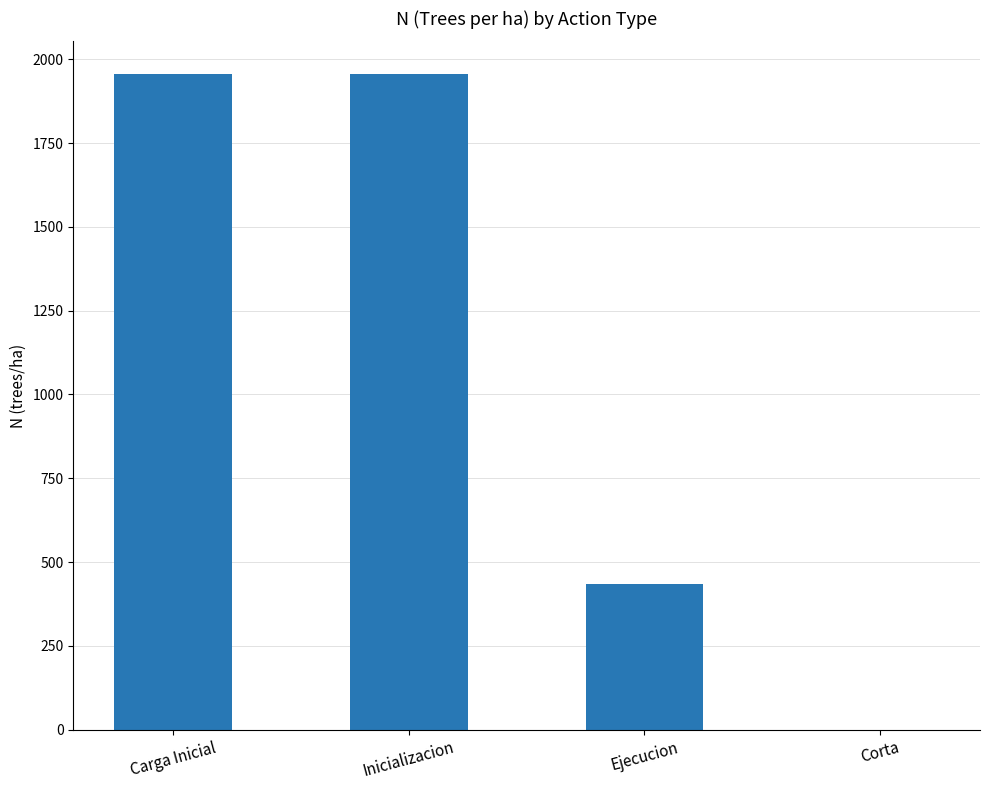

True or false: the data shows 201.8 at Ejecucion.

False